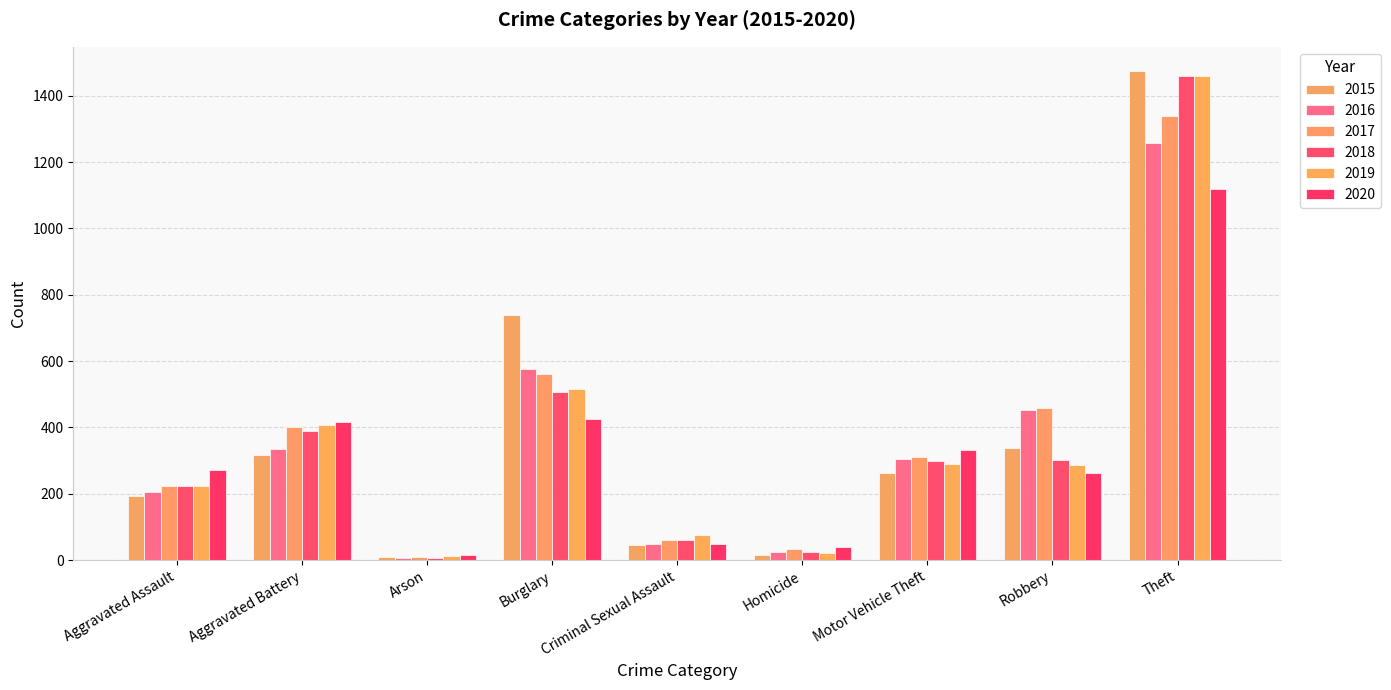

How many data points in 2018 are less than 298?

4